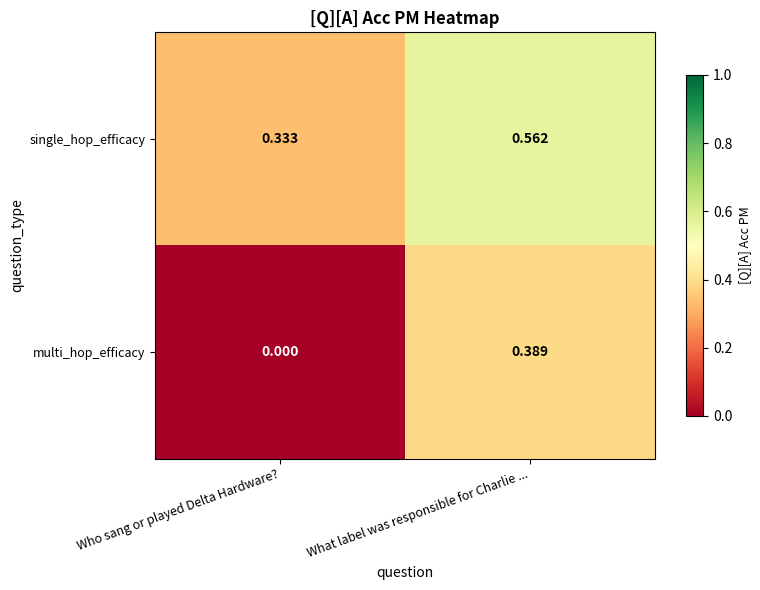

At which category is the sum across all series the highest?

What label was responsible for Charlie ...